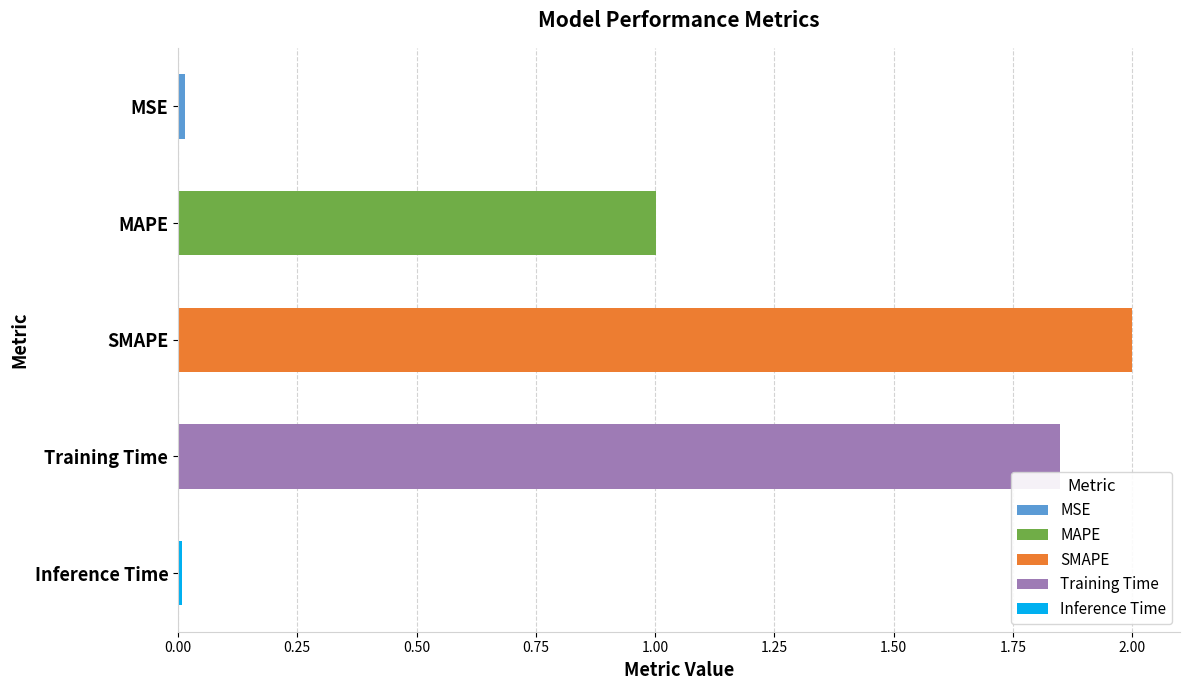

At which category does the chart reach its minimum across all series?

Inference Time